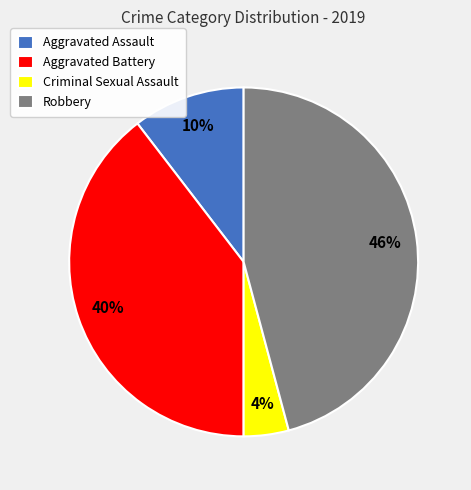

To the nearest percent, what is the difference between the Aggravated Assault and Criminal Sexual Assault slice percentages?

6%